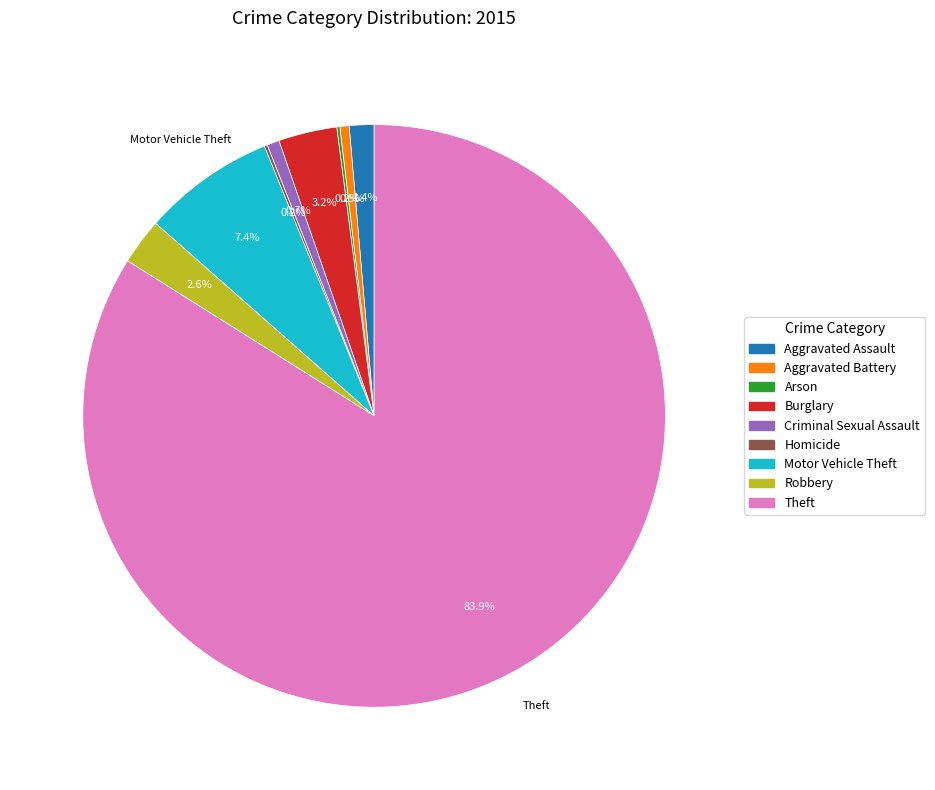

Does Theft account for over 50% of the chart?

Yes